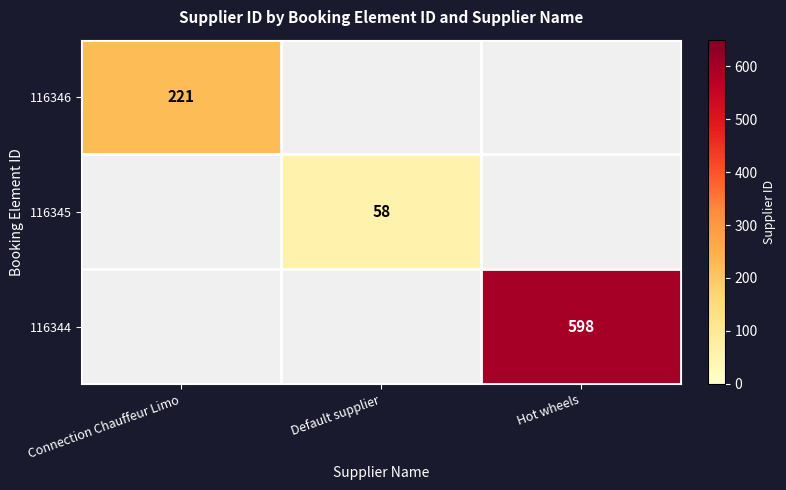

The value of 116344 at Hot wheels is 598. True or false?

True